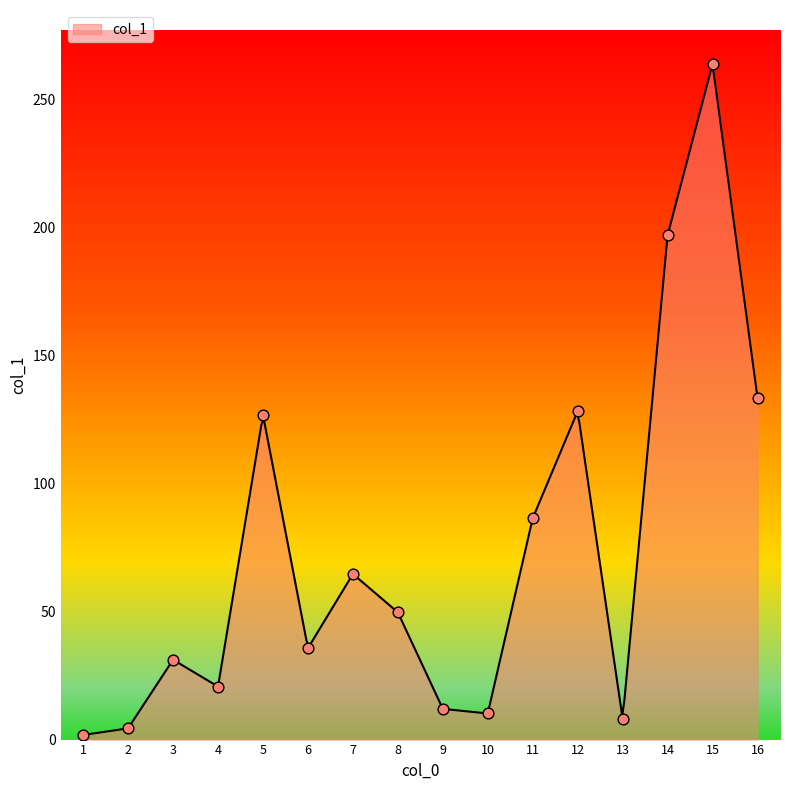

What is the change in value from 15 to 16?

-130.4